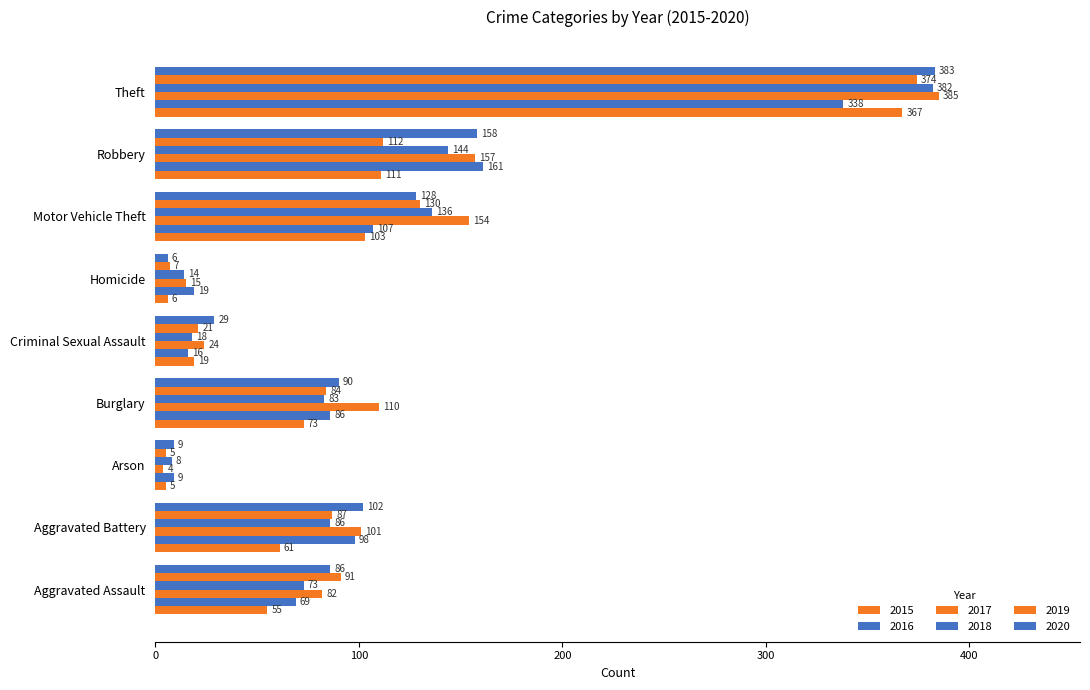

What value does the 2015 series have at Aggravated Battery?

61